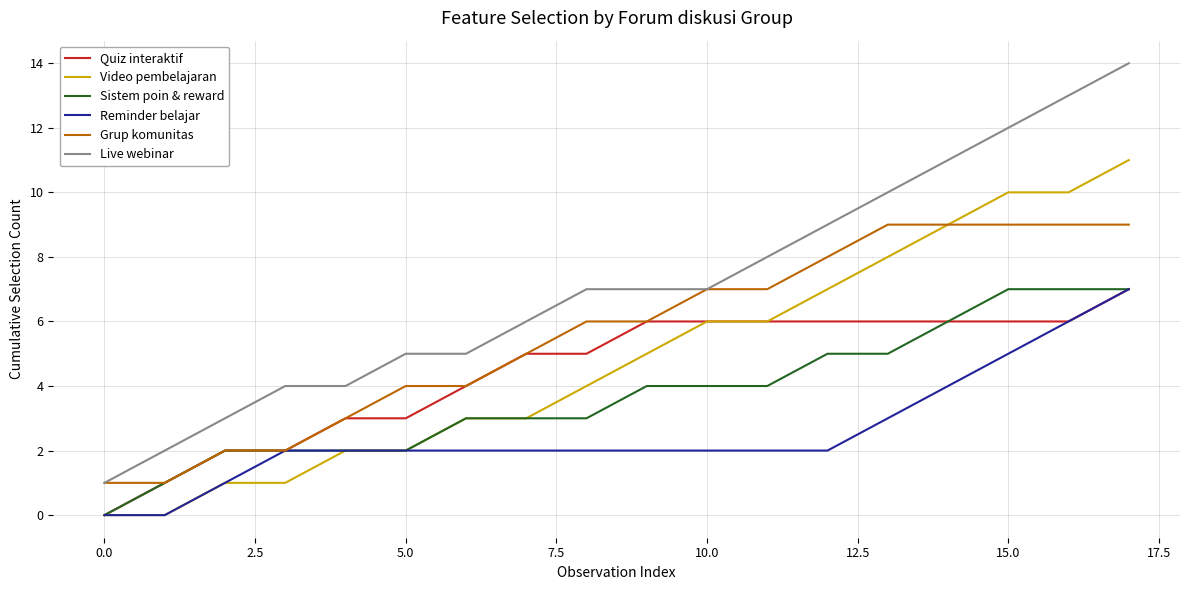

Which series has the largest total across all categories?

Live webinar